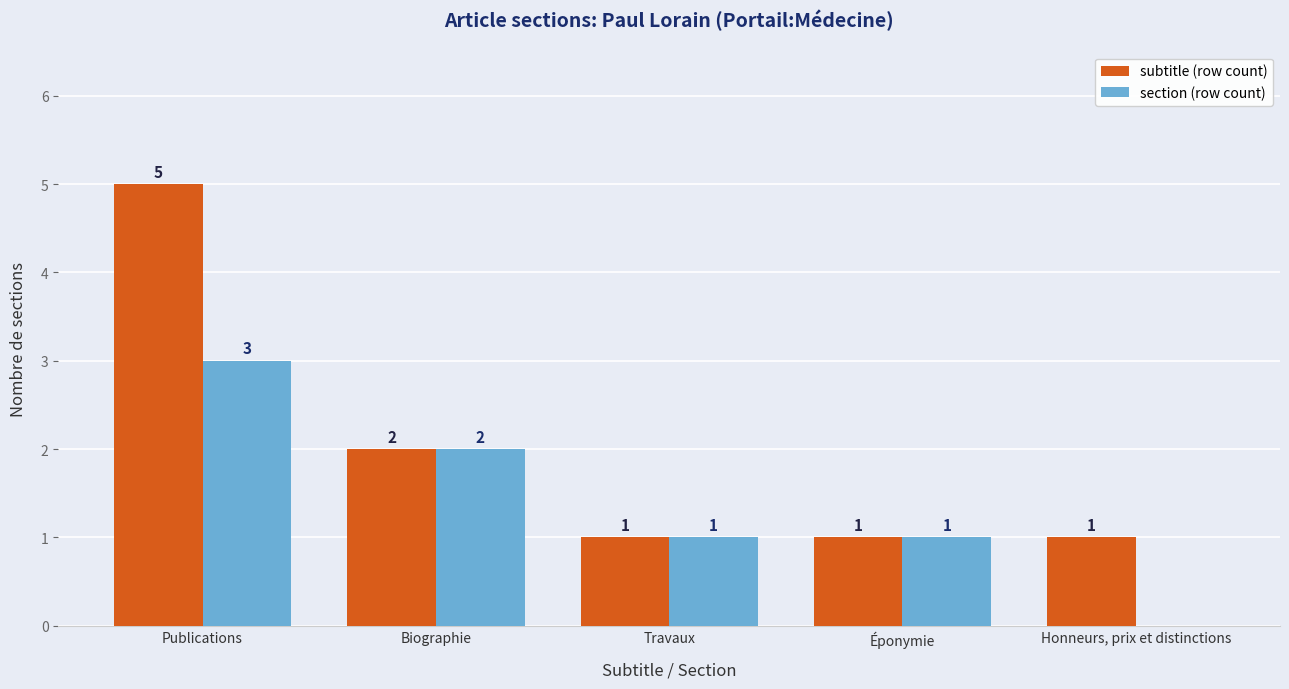

Reading left to right, what are all the values shown in this chart?

subtitle (row count): 5	2	1	1	1
section (row count): 3	2	1	1	0